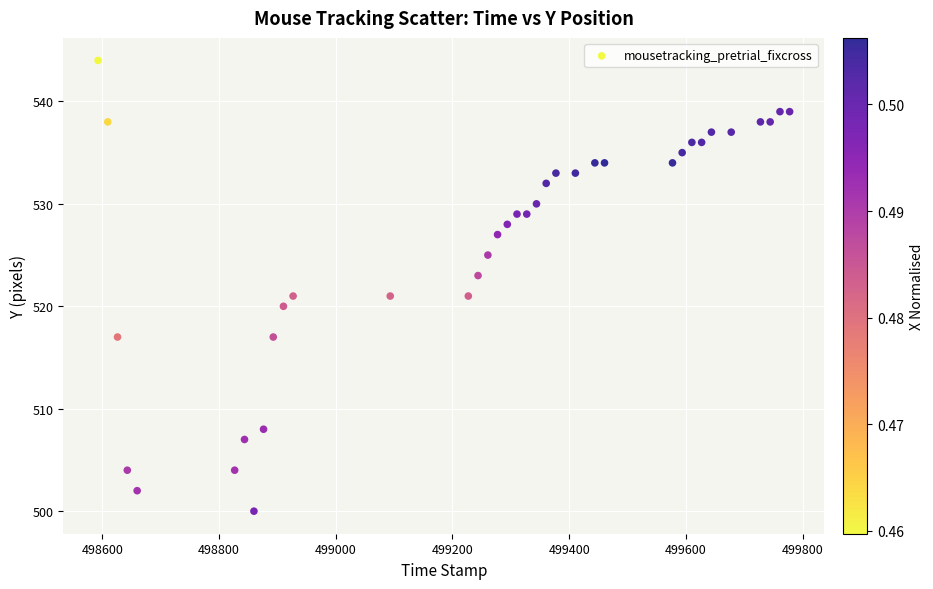

What is the range of Y values (max minus min)?

44